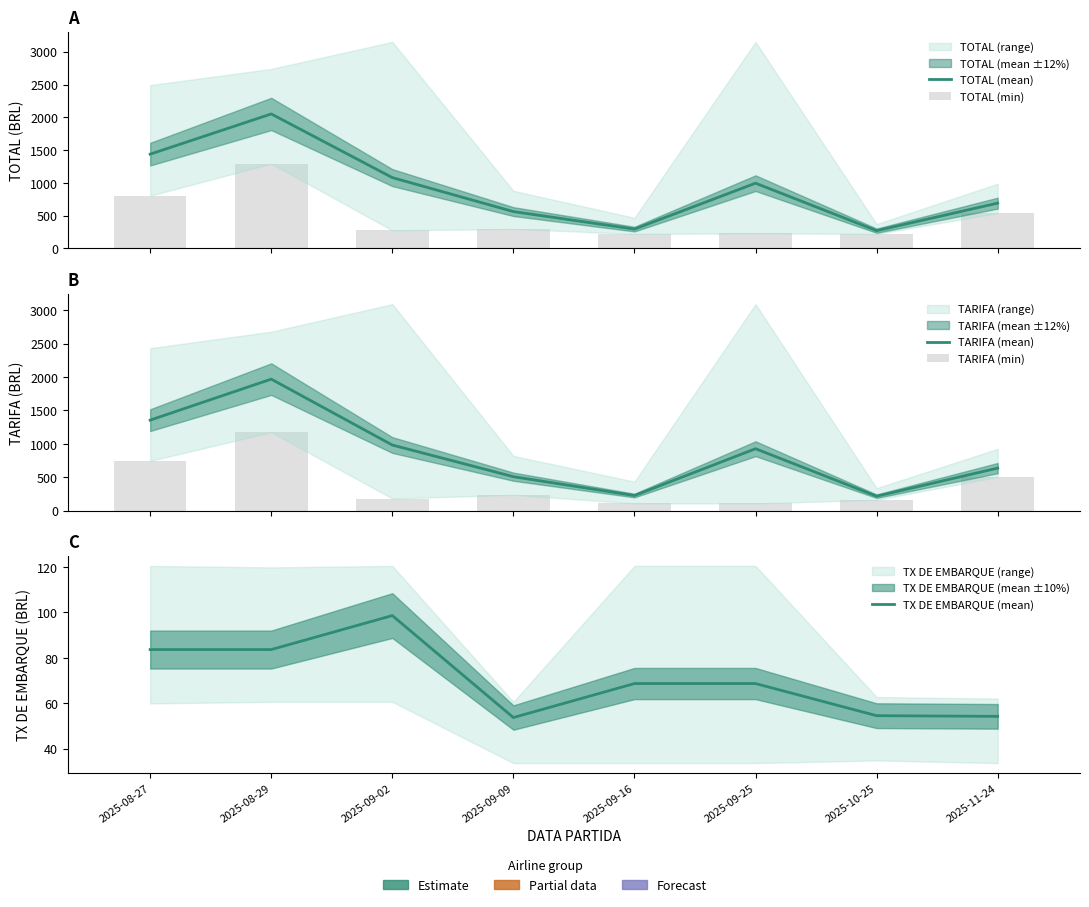

Reading left to right, what are all the values shown in this chart?

TOTAL (mean): 2025-08-27=1438.1	2025-08-29=2051.3	2025-09-02=1080.8	2025-09-09=562.5	2025-09-16=295.5	2025-09-25=995.7	2025-10-25=271.6	2025-11-24=691.4
TOTAL (min): 2025-08-27=805.5	2025-08-29=1292.8	2025-09-02=276.0	2025-09-09=297.6	2025-09-16=222.6	2025-09-25=230.0	2025-10-25=222.6	2025-11-24=539.2
TARIFA (mean): 2025-08-27=1354.5	2025-08-29=1967.6	2025-09-02=982.1	2025-09-09=508.8	2025-09-16=226.8	2025-09-25=927.0	2025-10-25=217.1	2025-11-24=637.2
TARIFA (min): 2025-08-27=744.9	2025-08-29=1173.0	2025-09-02=182.5	2025-09-09=237.0	2025-09-16=109.5	2025-09-25=109.5	2025-10-25=161.9	2025-11-24=505.6
TX DE EMBARQUE (mean): 2025-08-27=83.7	2025-08-29=83.7	2025-09-02=98.6	2025-09-09=53.7	2025-09-16=68.7	2025-09-25=68.7	2025-10-25=54.5	2025-11-24=54.2